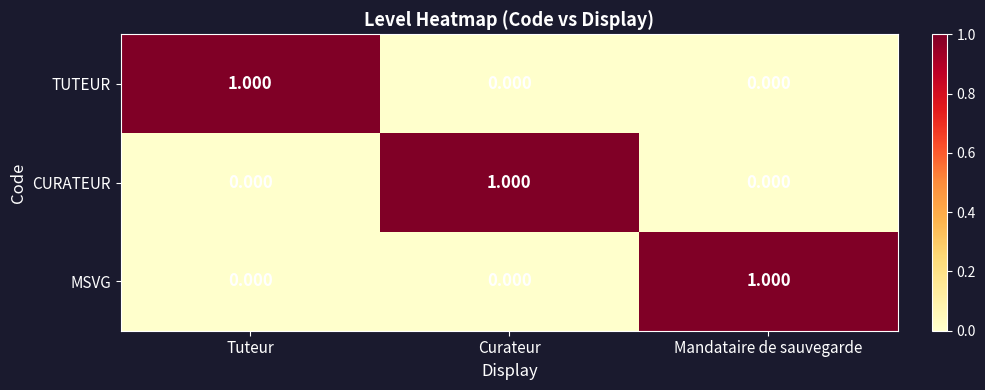

Is the value of TUTEUR at Tuteur greater than the value of CURATEUR at Mandataire de sauvegarde?

Yes